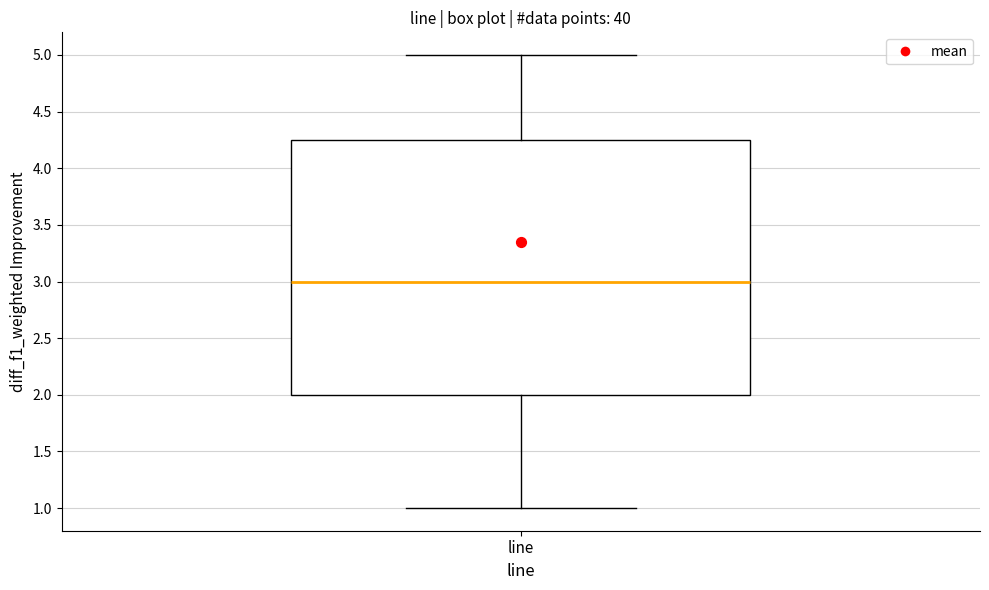

Transcribe this box plot: give where the median line is, the range the box spans, and where the two whiskers end, as read against the y-axis. The values are not printed on the chart, so give them approximately, as read against the axis.

median 3.00, box 2.00 to 4.25, whiskers 1.00 to 5.00